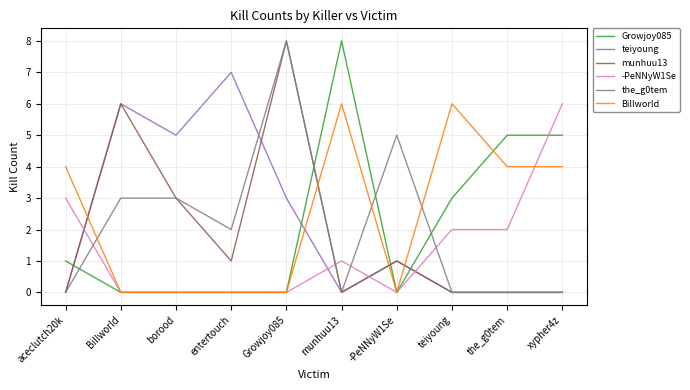

Which series changed the most between entertouch and xypher4z?

teiyoung